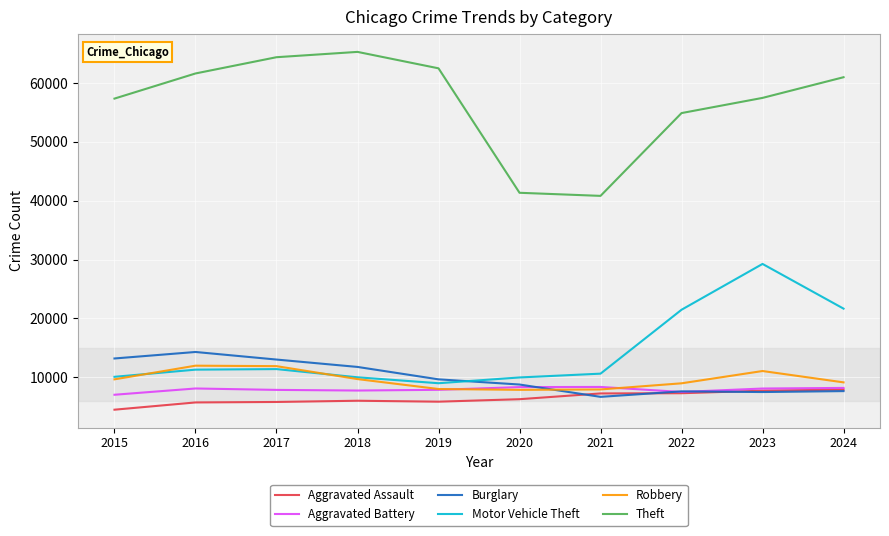

True or false: Burglary and Theft cross at least once.

False